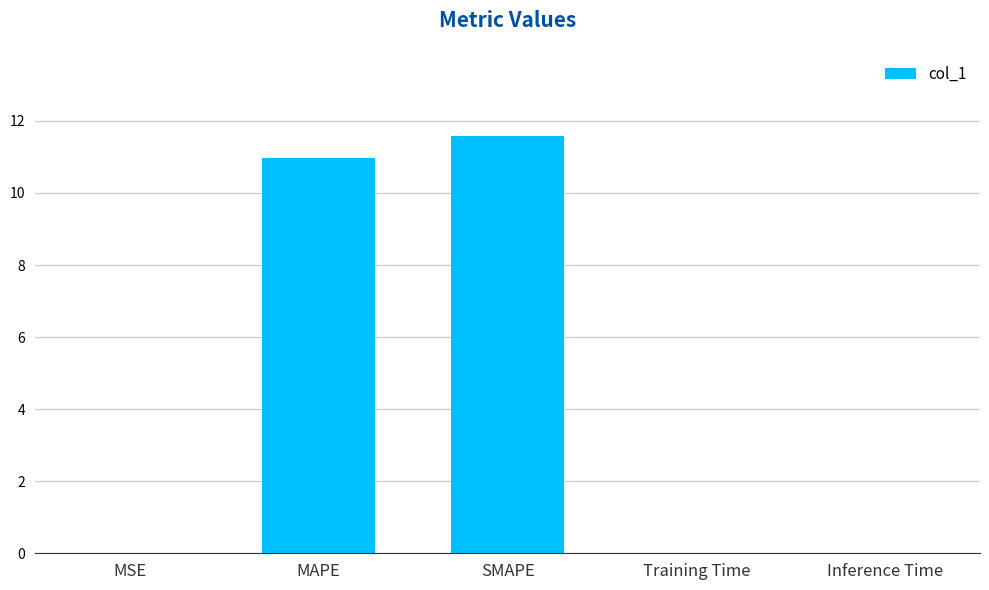

What is the maximum value shown in the chart?

11.6